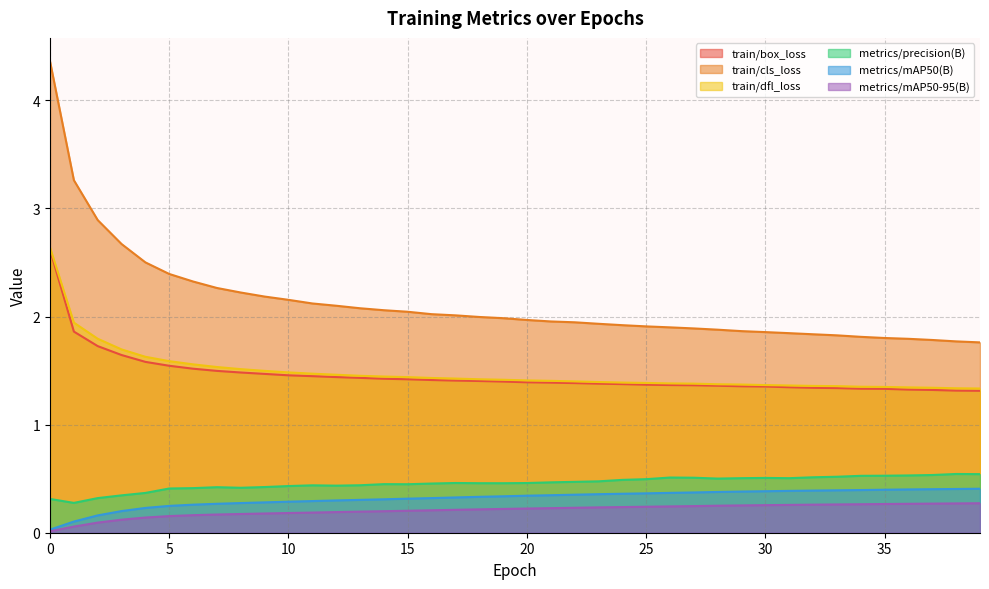

What is the sum of the metrics/mAP50-95(B) values at 31 and 6?

0.4